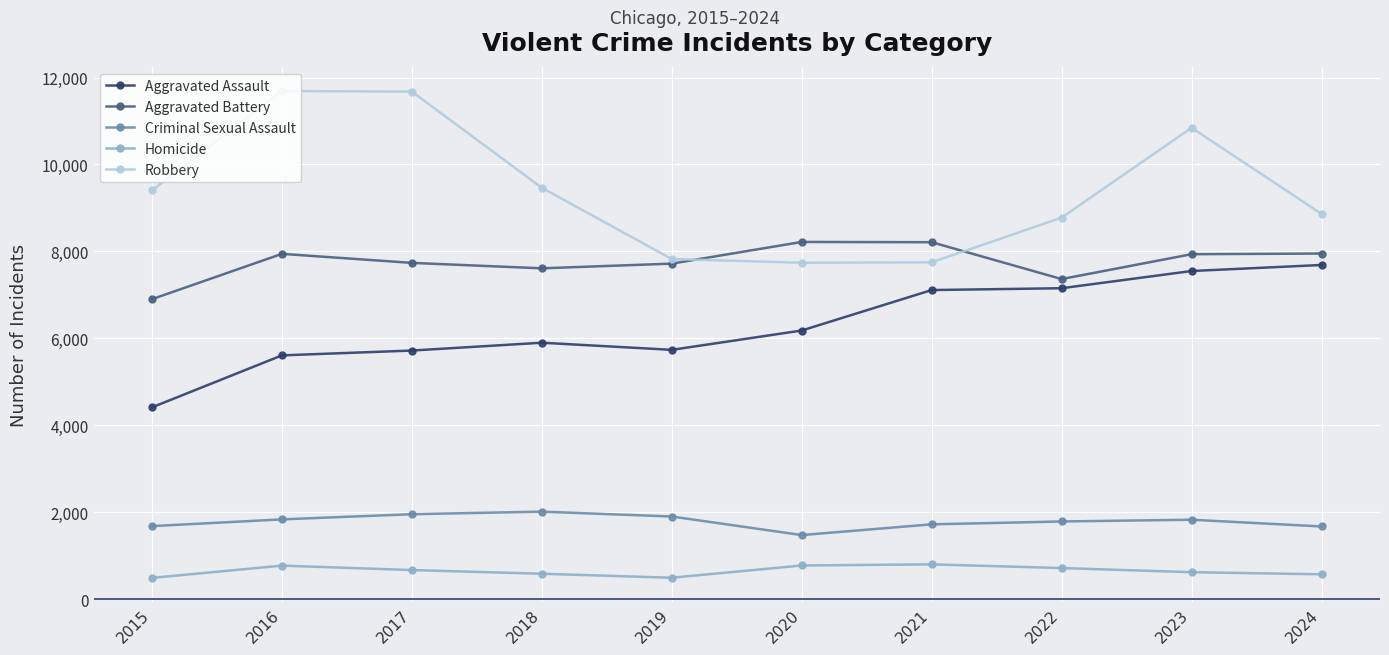

Where is the first local minimum for Criminal Sexual Assault?

2020